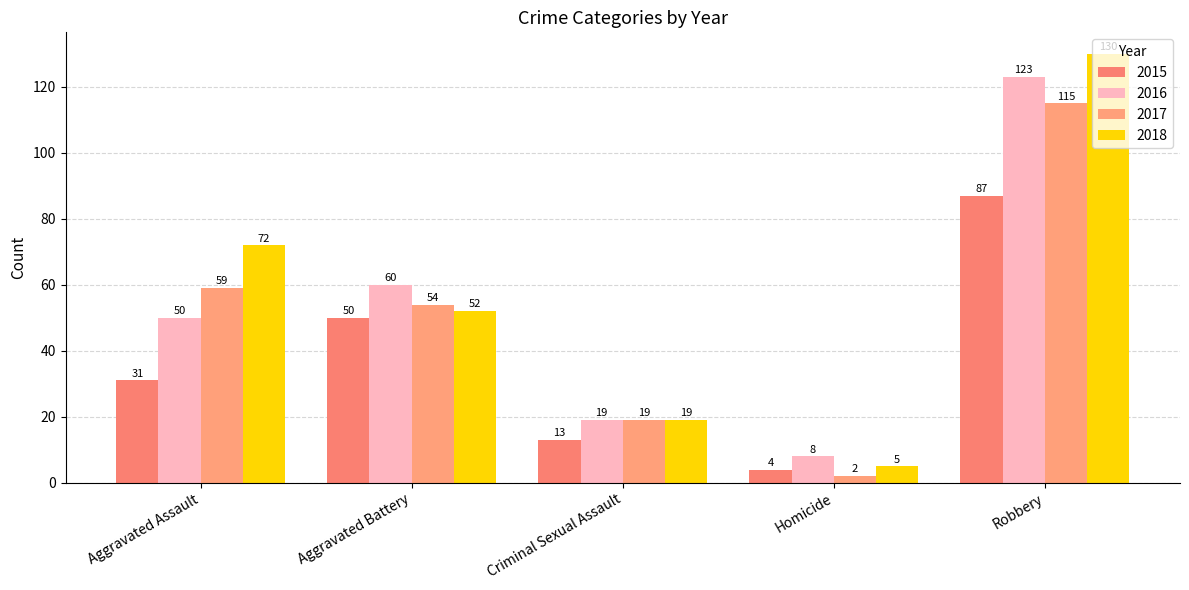

Which has a higher value, Criminal Sexual Assault or Aggravated Battery?

Aggravated Battery